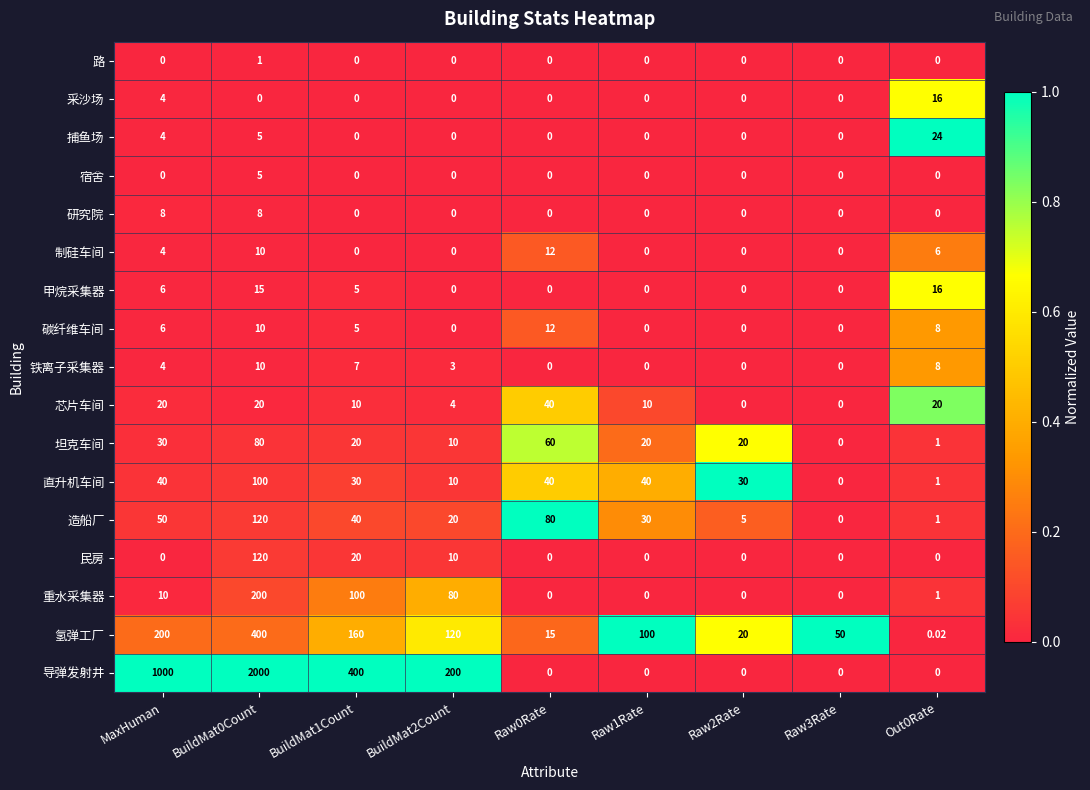

Is the value of 直升机车间 at BuildMat2Count greater than the value of 捕鱼场 at Out0Rate?

No